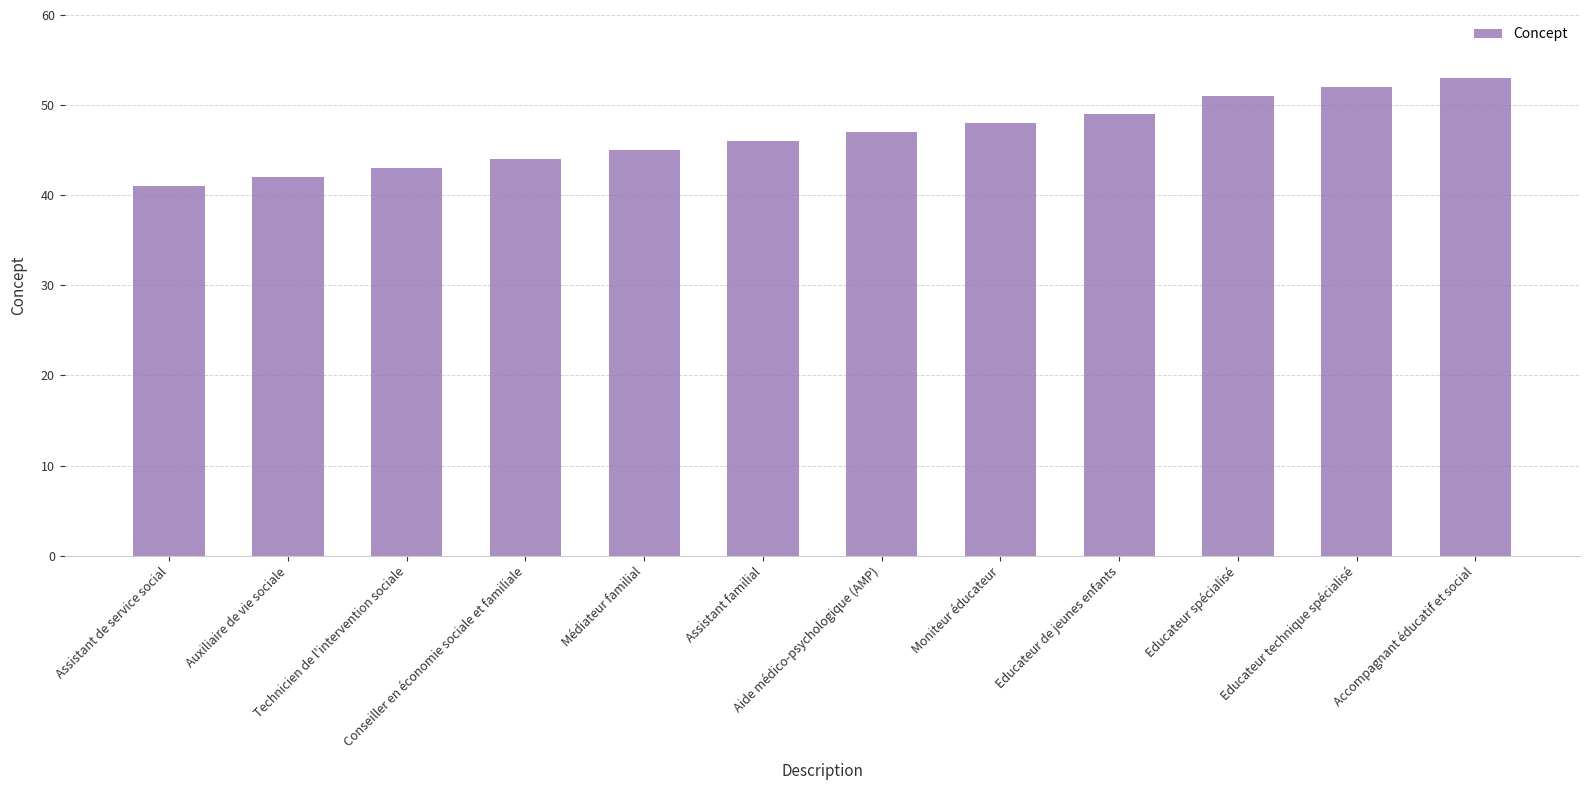

Which has a higher value, Accompagnant éducatif et social or Moniteur éducateur?

Accompagnant éducatif et social